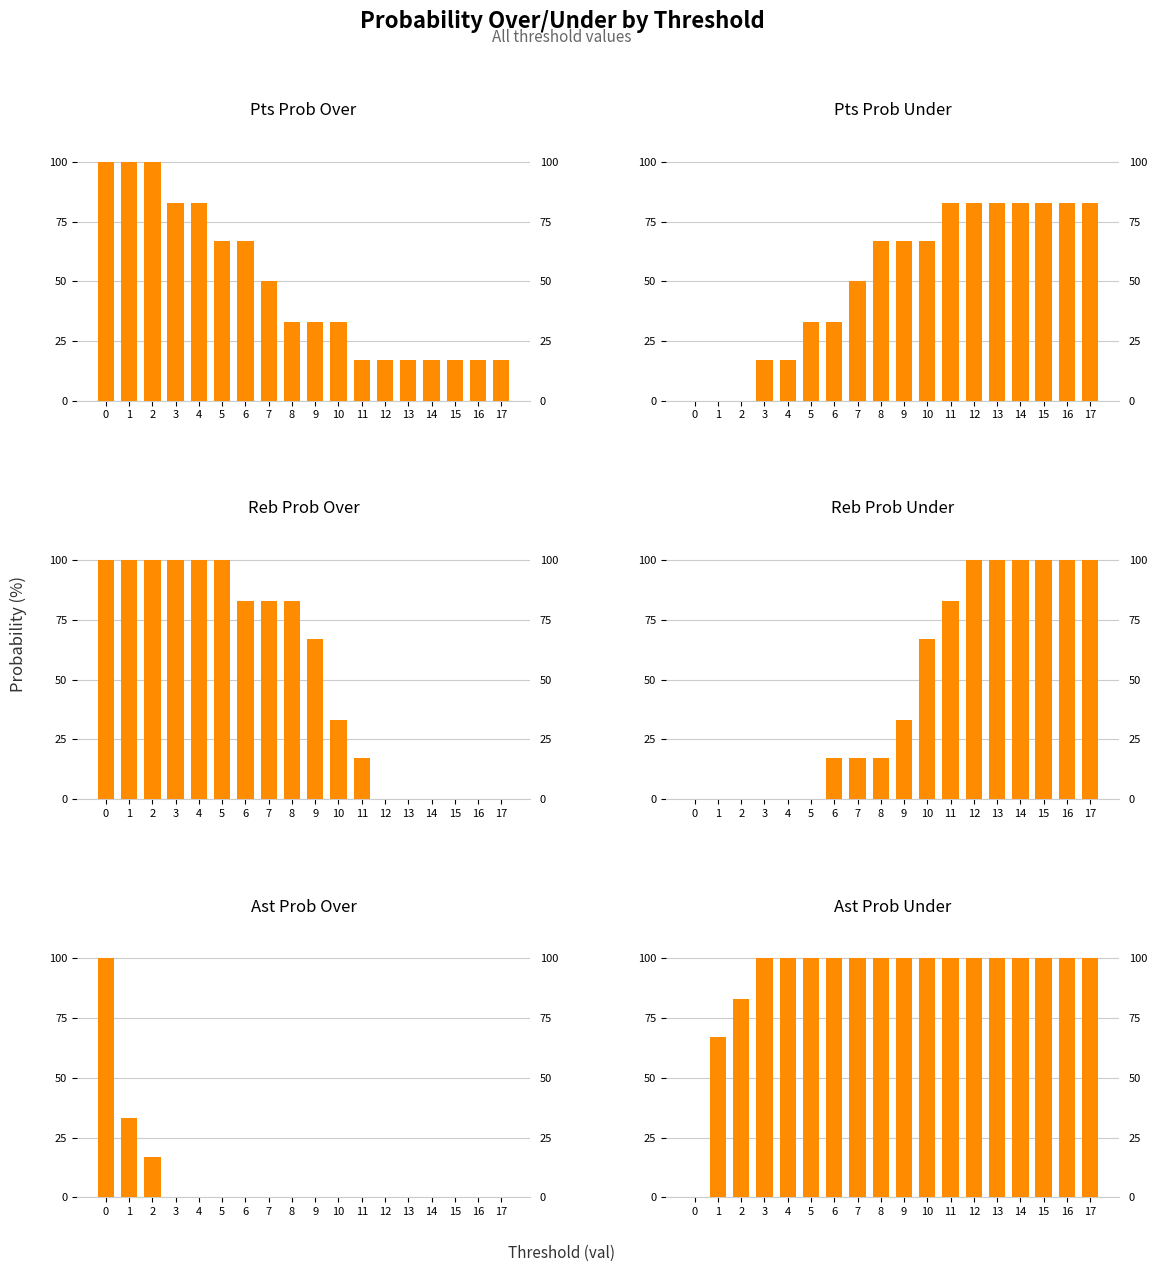

The value of reb prob over at 8 is 29. True or false?

False